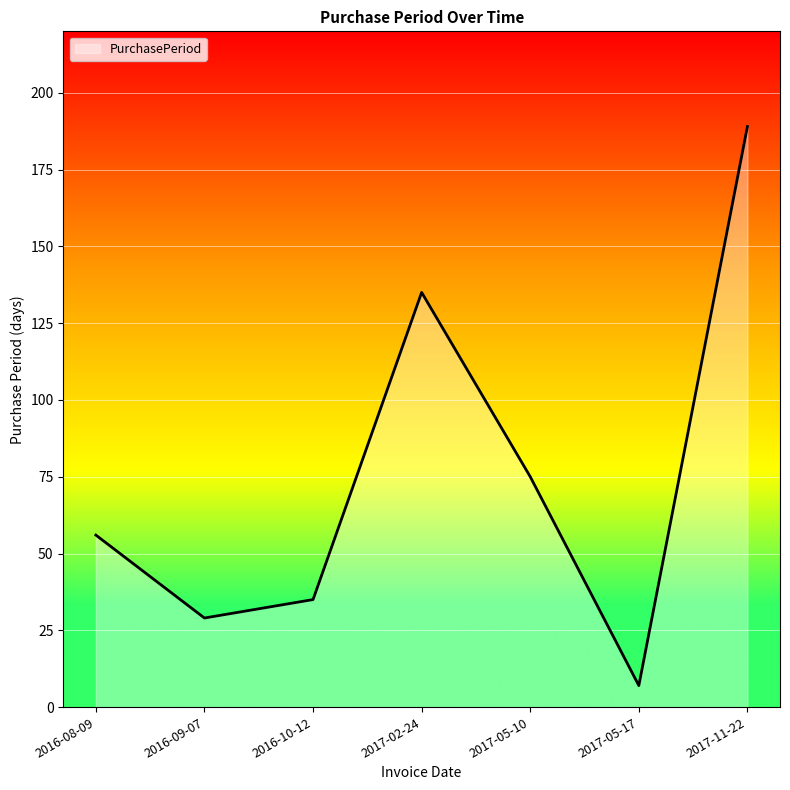

What is the minimum value shown in the chart?

7